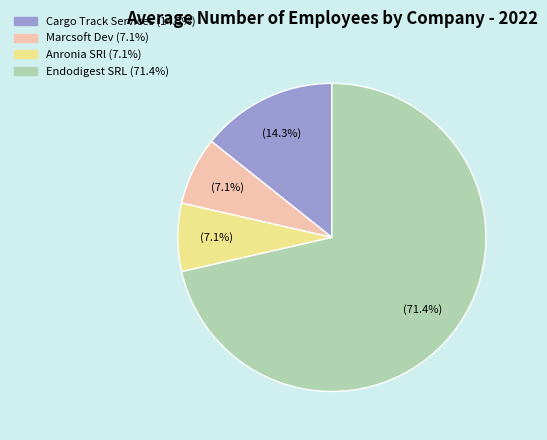

Is there a majority slice in this chart?

Yes